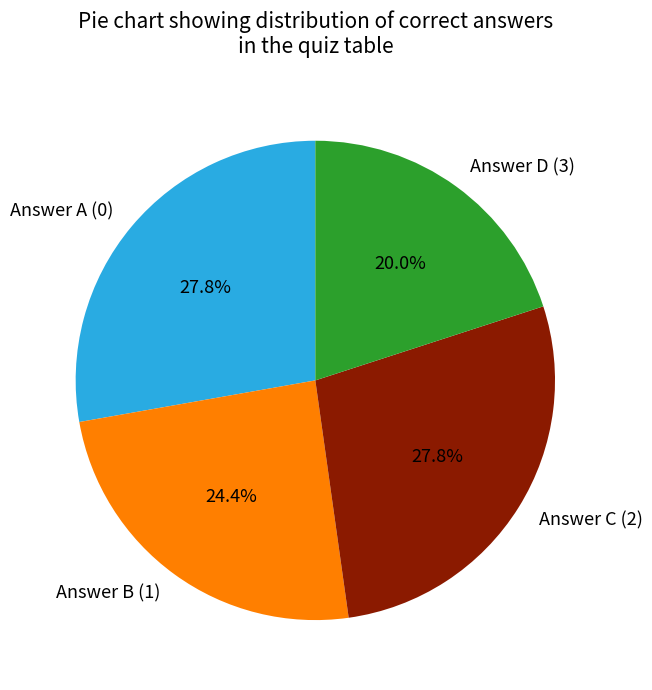

The Answer A (0) slice represents 28% of the pie. True or false?

True